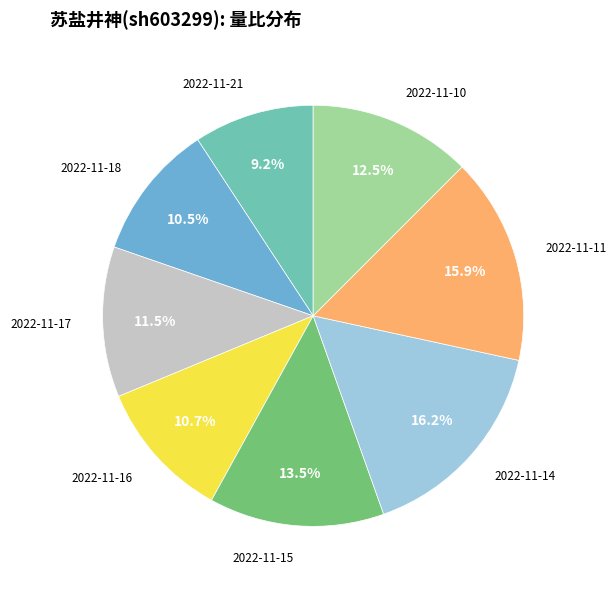

Which has a higher value, 2022-11-15 or 2022-11-17?

2022-11-15